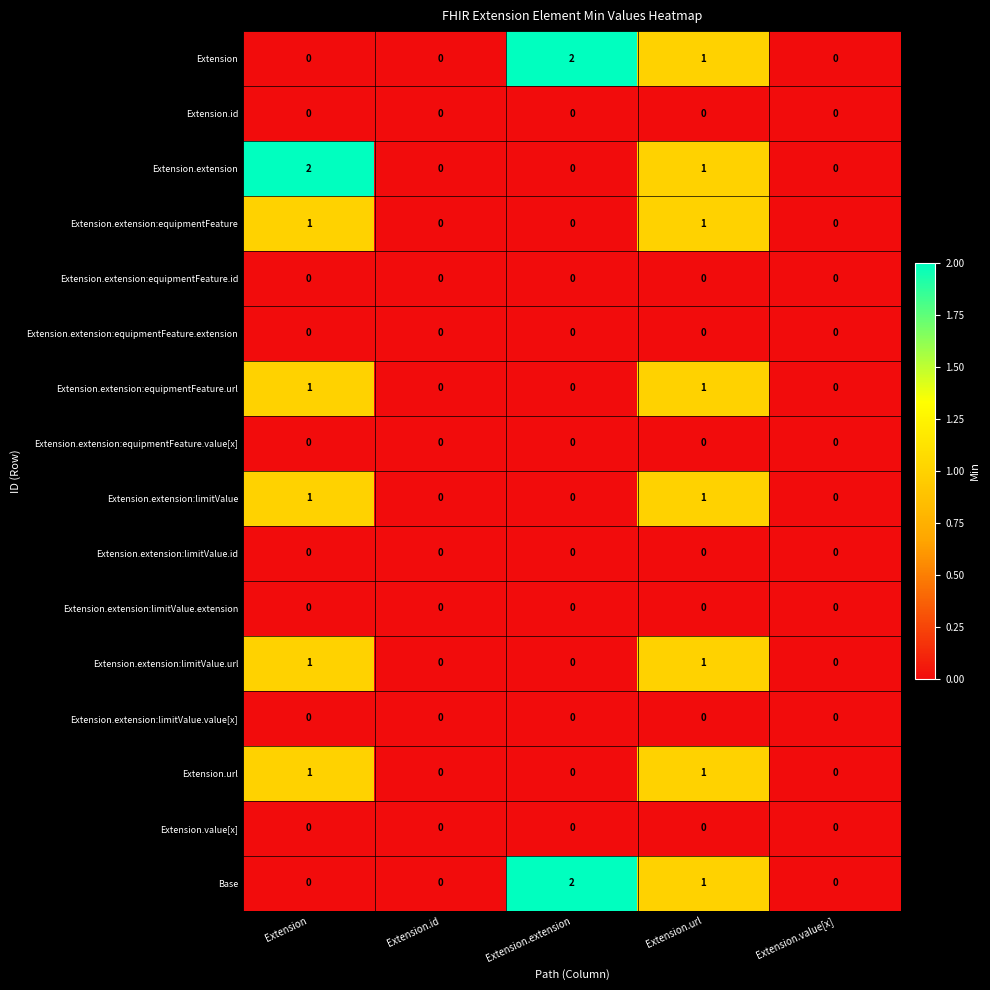

Is the value of Extension.id at Extension.value[x] greater than the value of Extension.extension:limitValue.url at Extension?

No